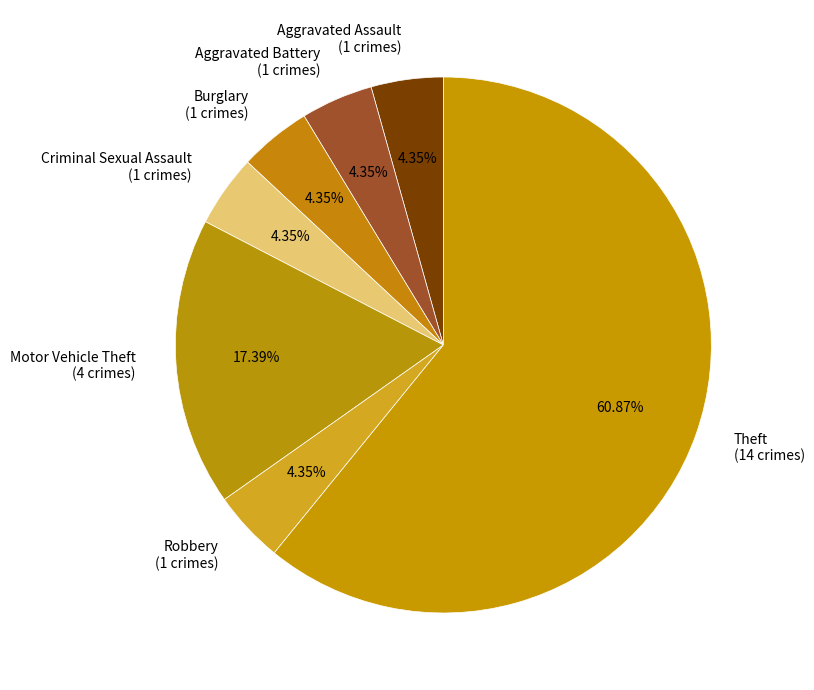

To the nearest percent, what is the difference between the Theft and Robbery slice percentages?

57%